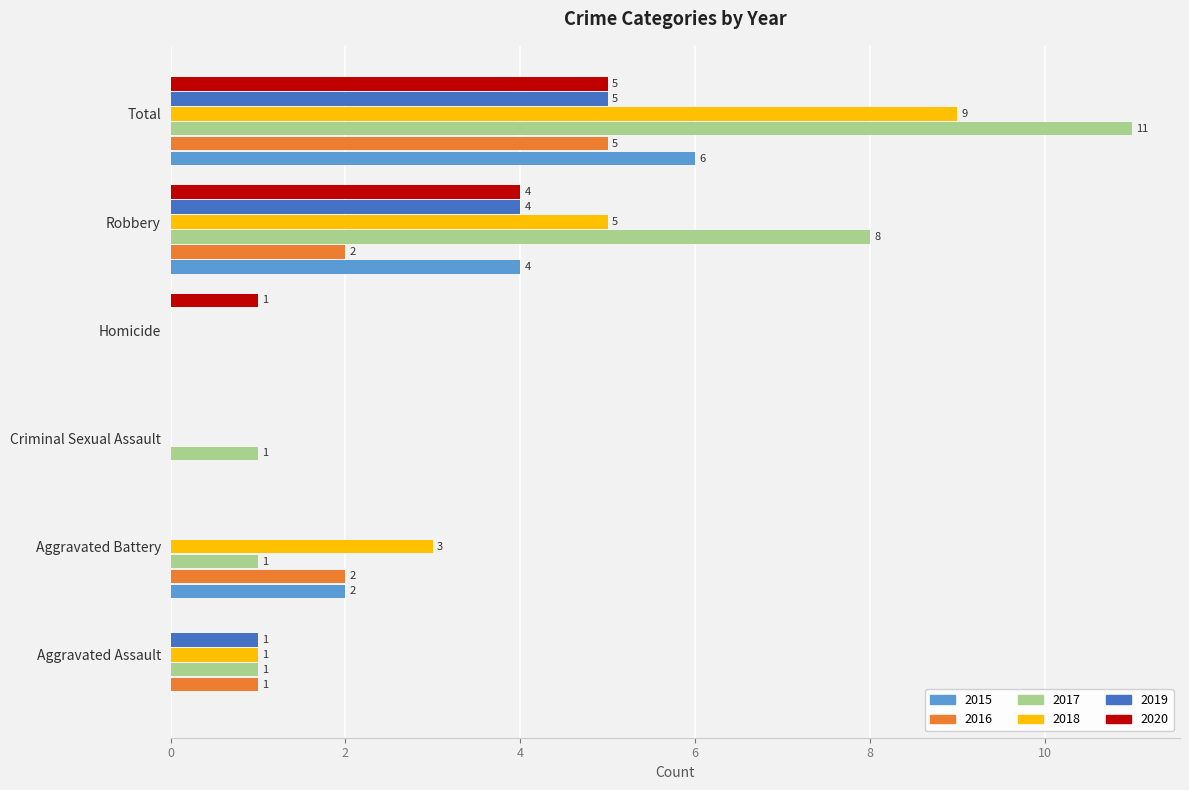

At which category is the sum across all series the highest?

Total